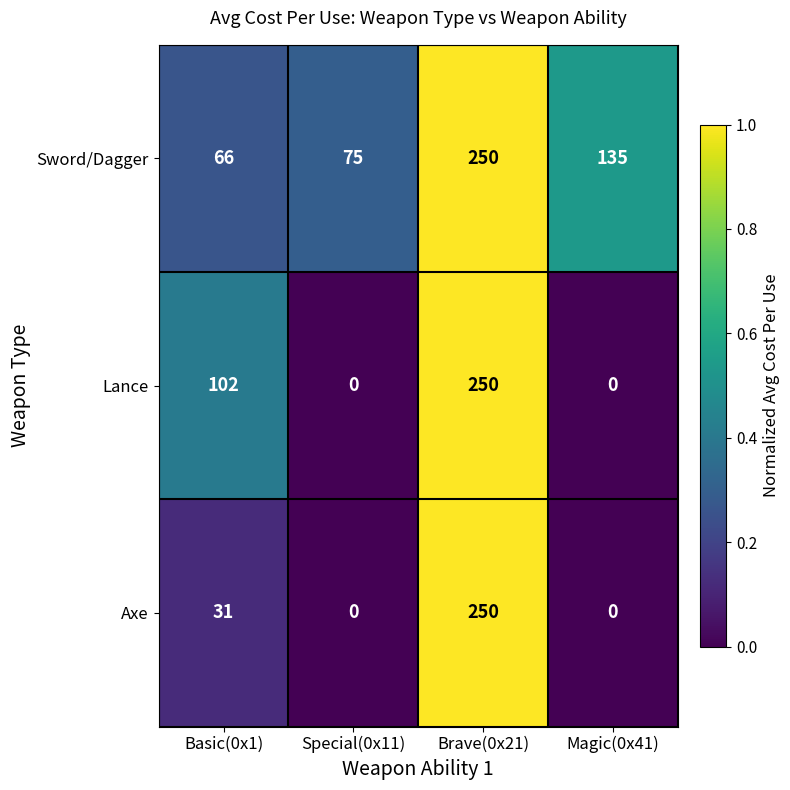

What is the maximum value shown in the chart?

250